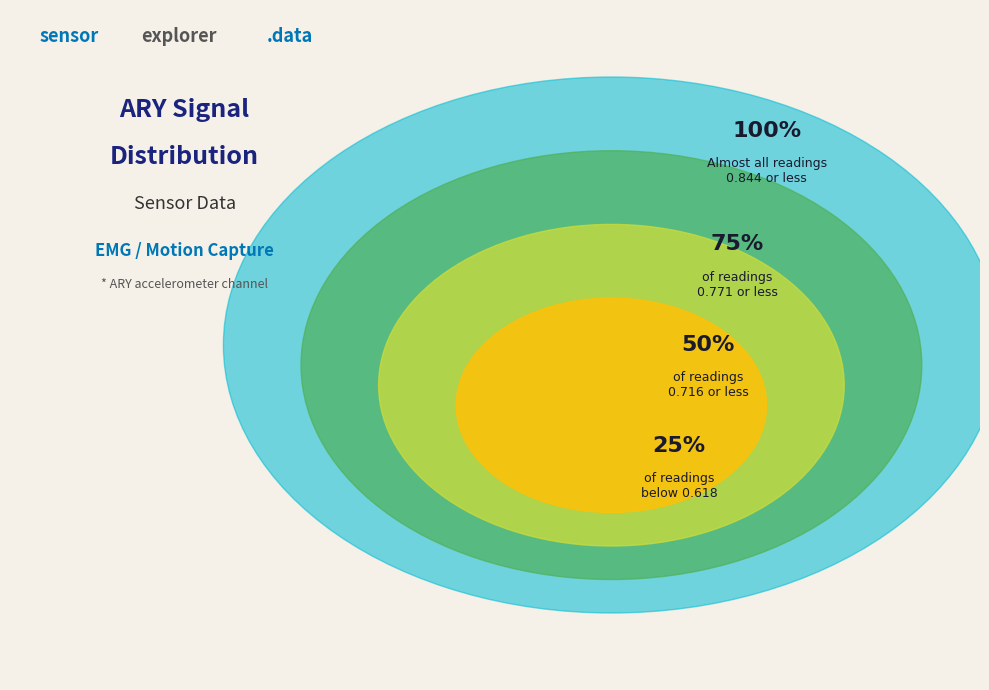

Is -2 the majority of the pie?

No